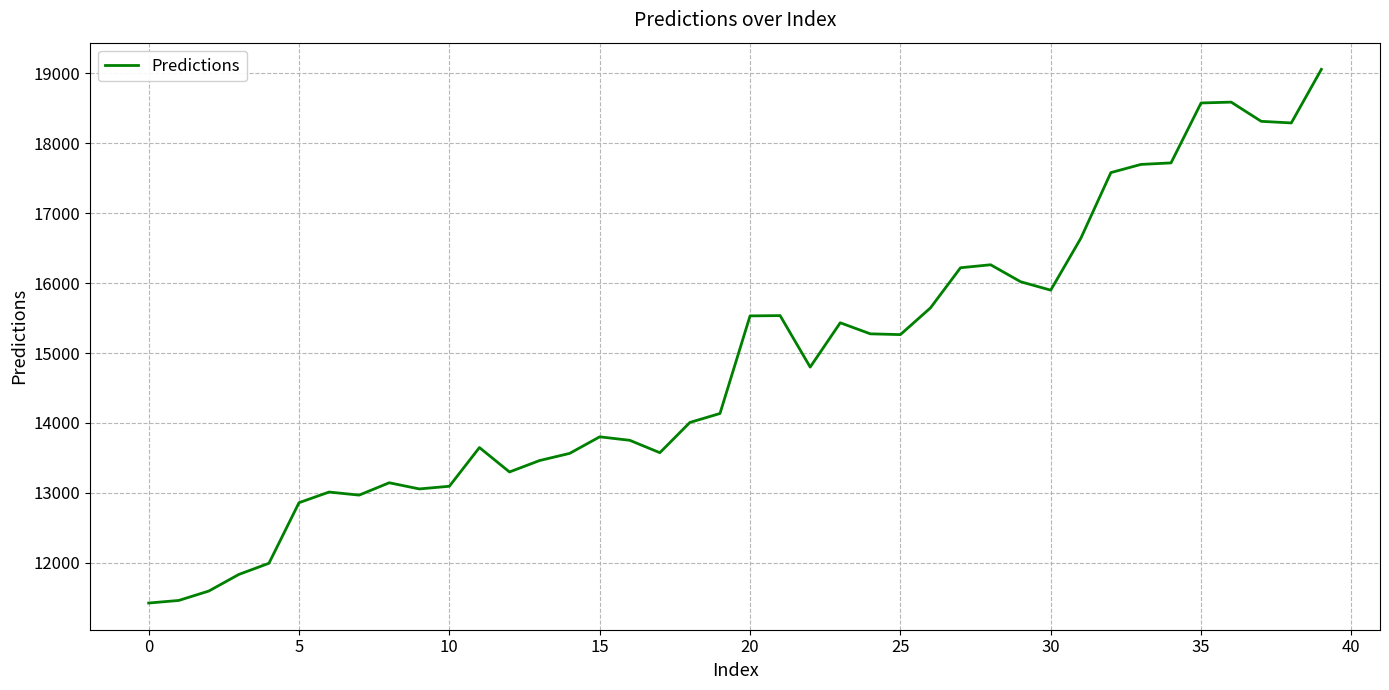

What is the smallest value displayed?

11423.5